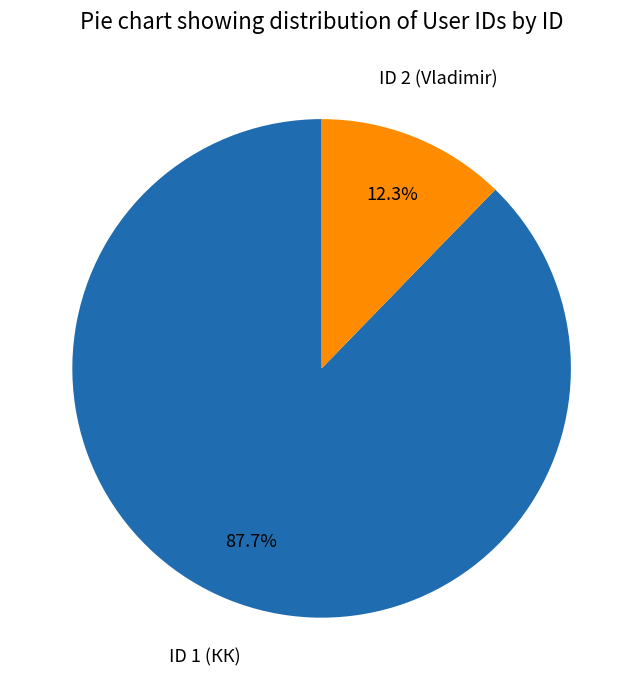

Is there a majority slice in this chart?

Yes